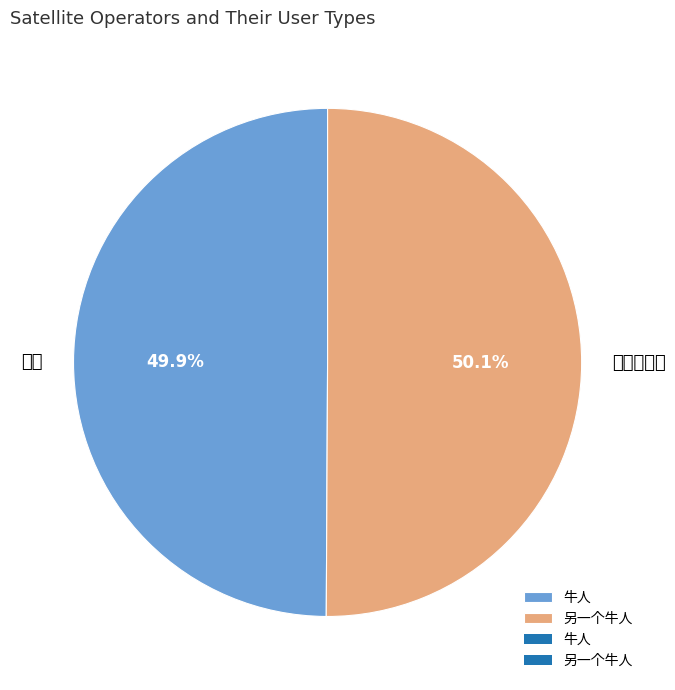

Which has a higher value, 牛人 or 另一个牛人?

另一个牛人